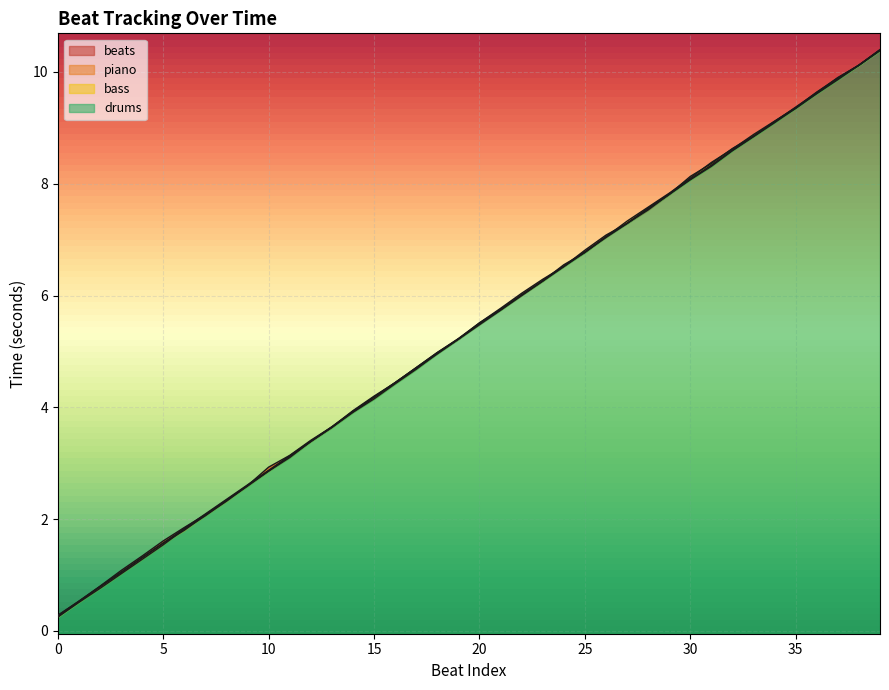

List the series in order of their overall mean, lowest first.

drums, beats, bass, piano